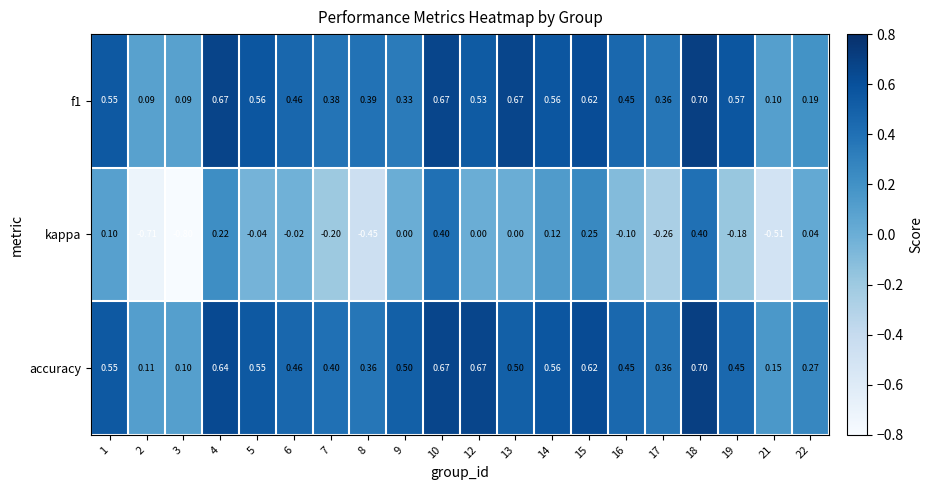

Which series has the largest range (max minus min)?

kappa